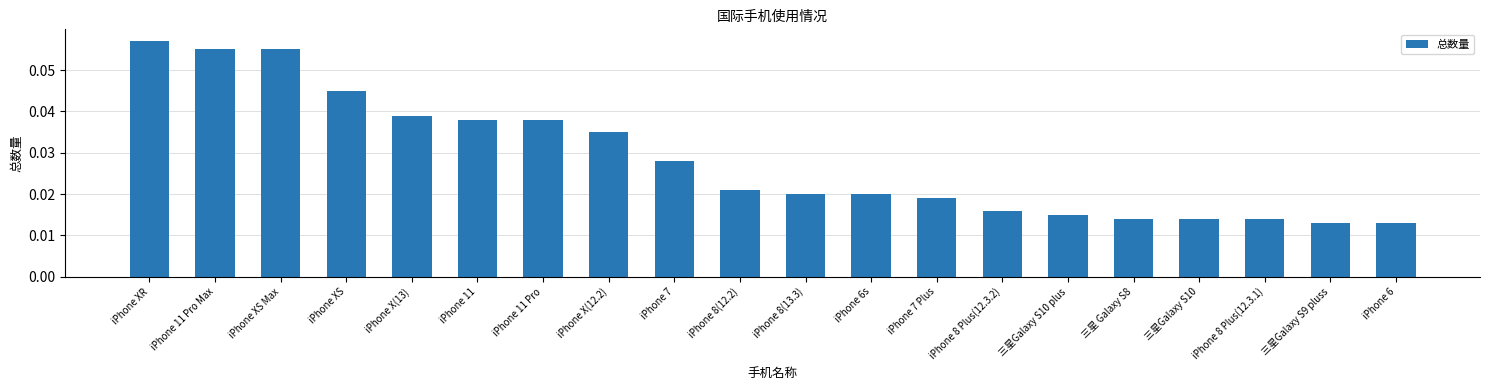

How many series are shown in this chart?

1